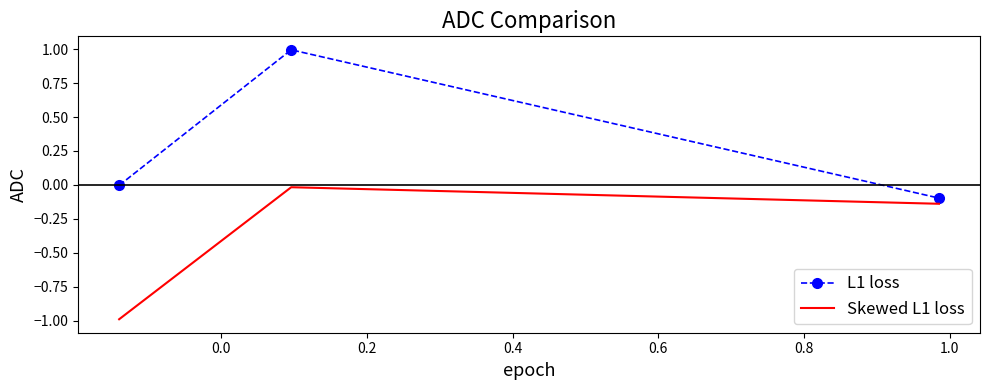

What is the difference between the maximum and minimum values in the L1 loss series?

1.1